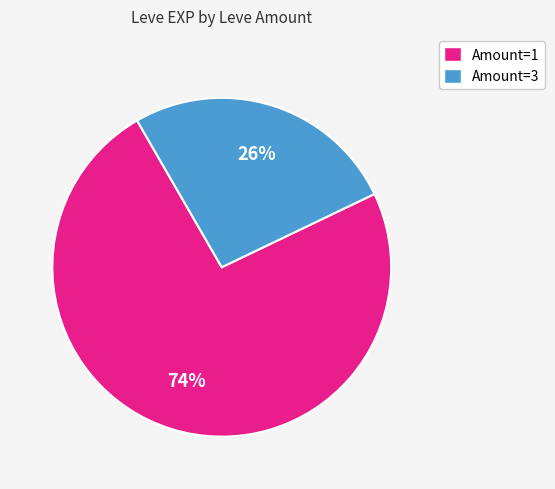

Does any single category account for the majority?

Yes